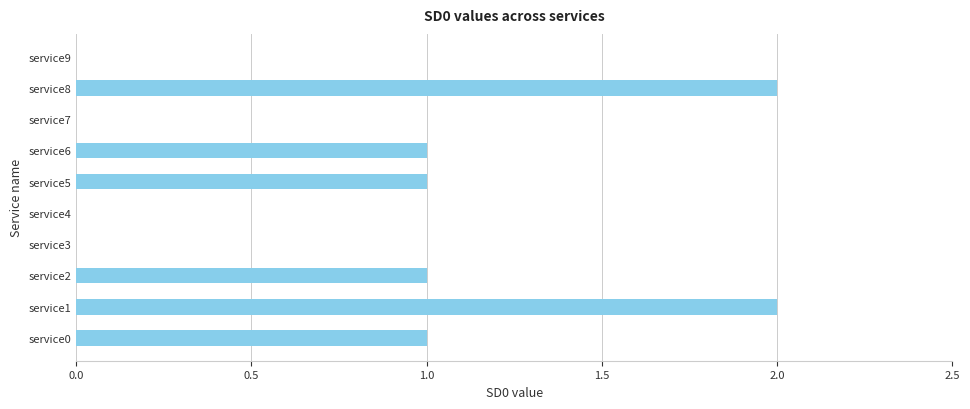

Count the number of data series in this chart.

1